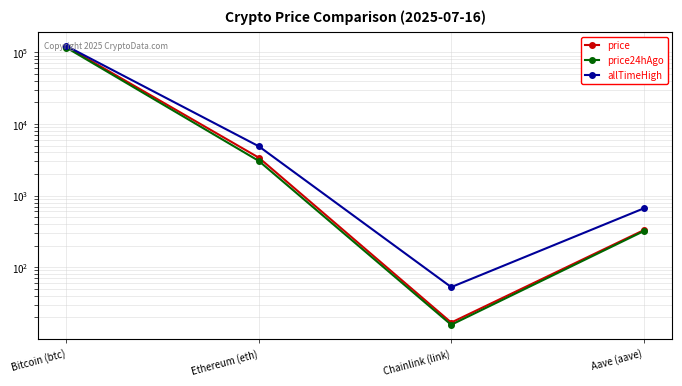

List the labels in order of allTimeHigh value, largest first.

Bitcoin (btc), Ethereum (eth), Aave (aave), Chainlink (link)